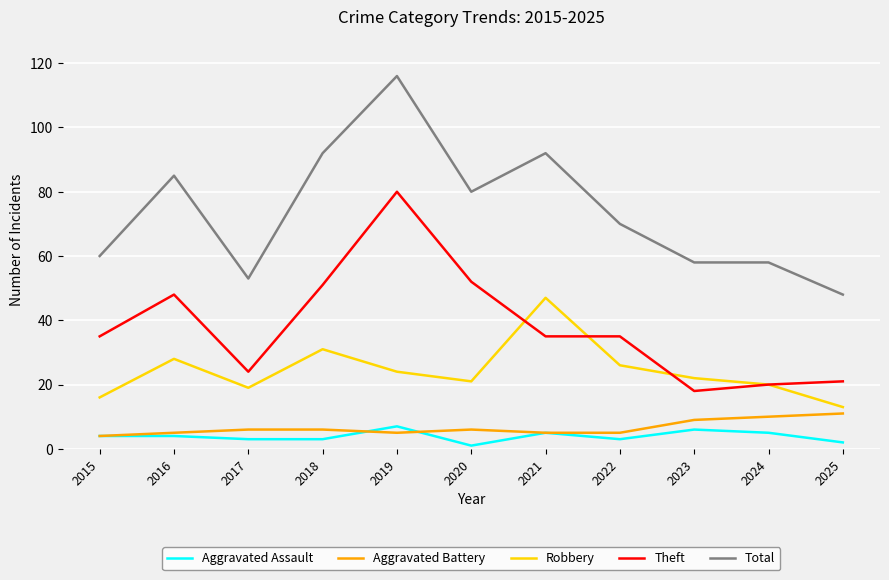

What is the total value across all series at 2020?

160